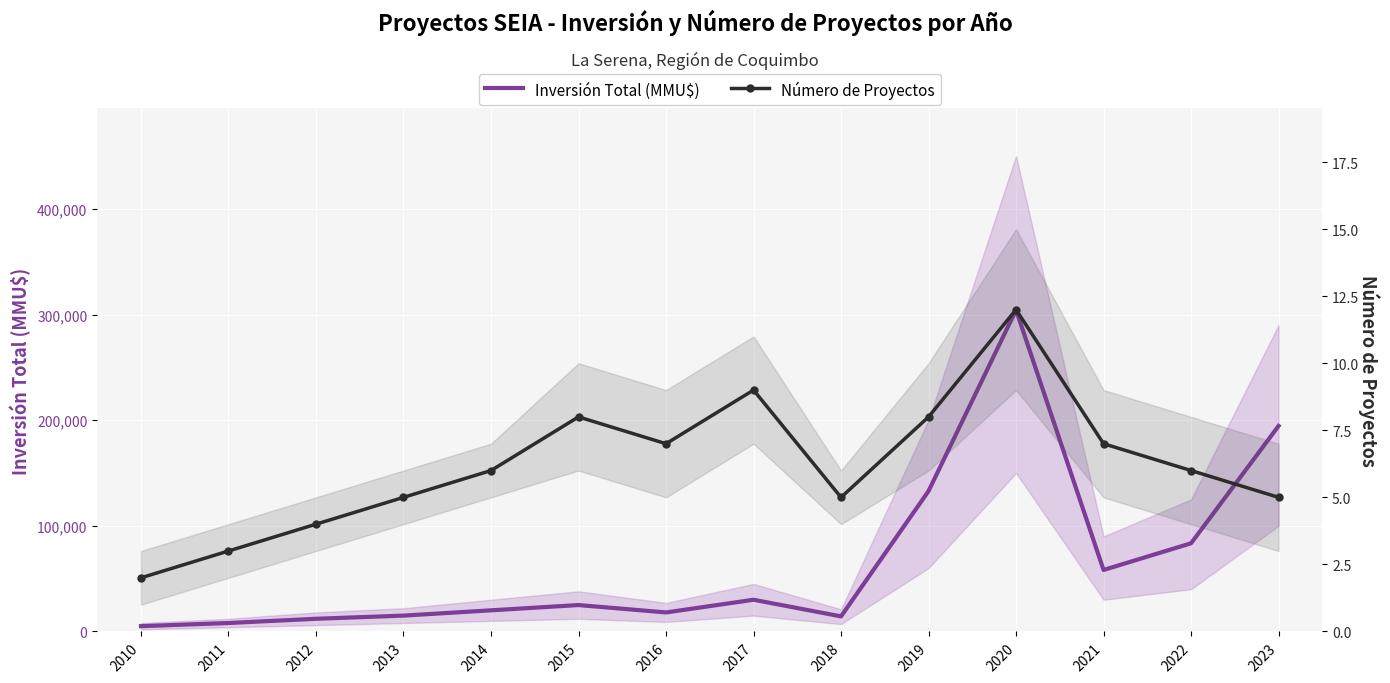

How many values in the Número de Proyectos series are below 6?

6